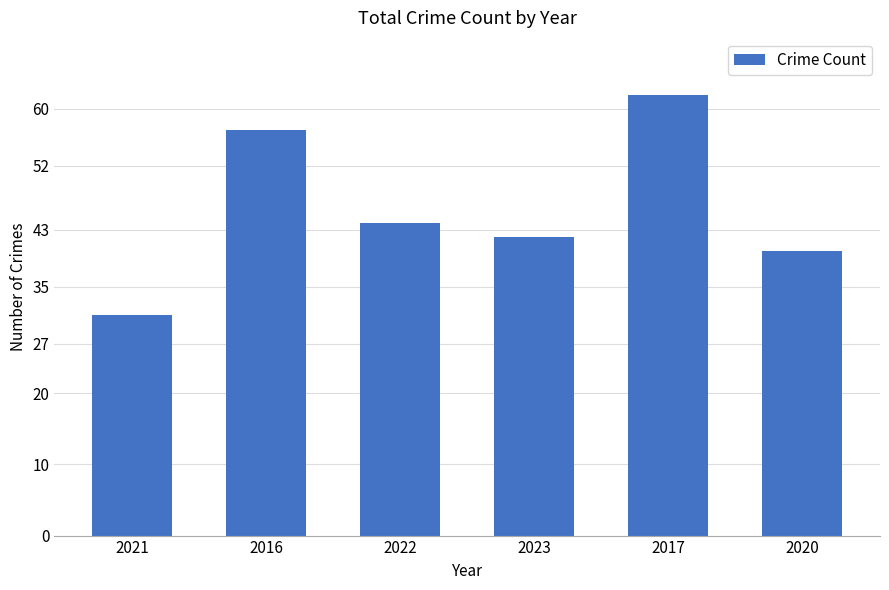

Which category has the highest value across all series?

2017